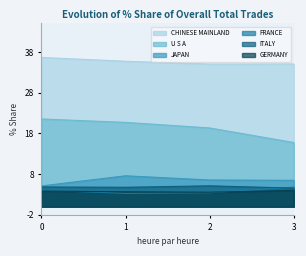

Which has a higher value, FRANCE or CHINESE MAINLAND?

CHINESE MAINLAND